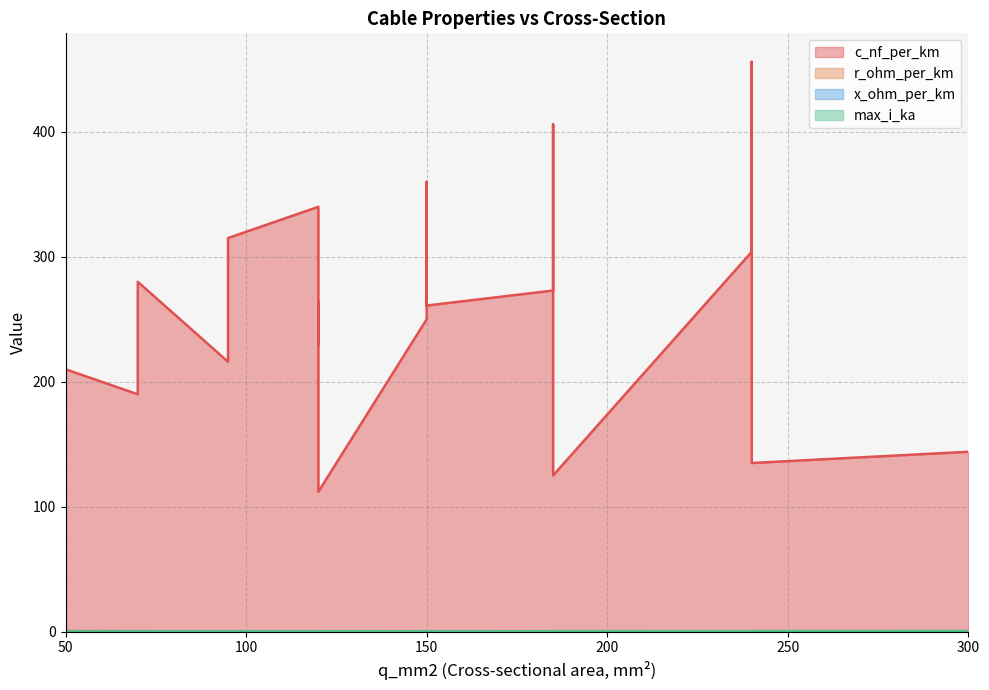

At which category is the sum across all series the highest?

240